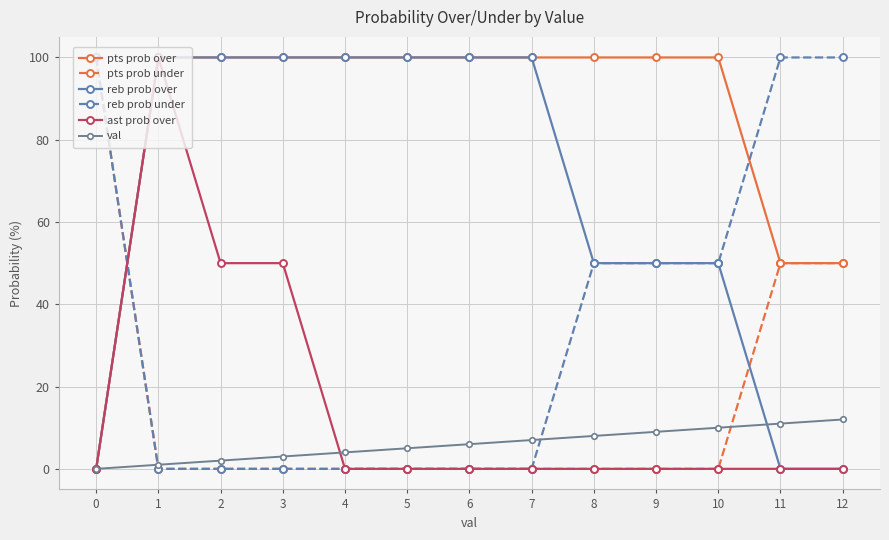

How many lines are shown in the chart?

6